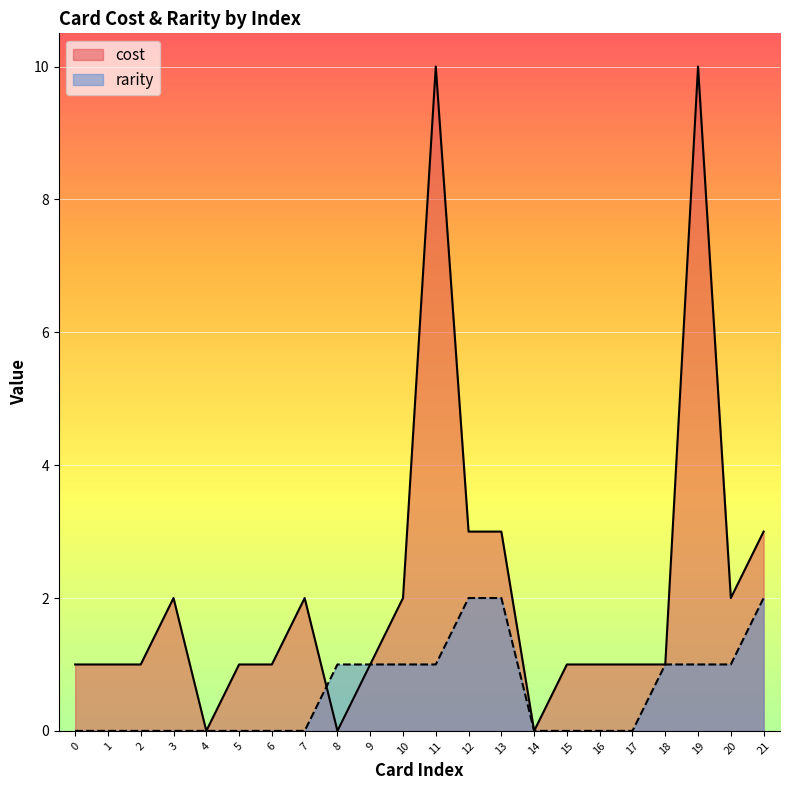

The chart shows a value of 1 at 9. True or false?

False